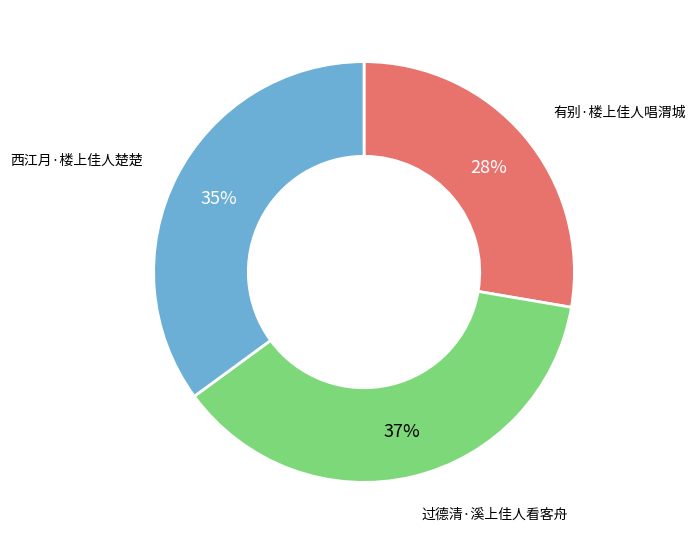

Does any single category account for the majority?

No